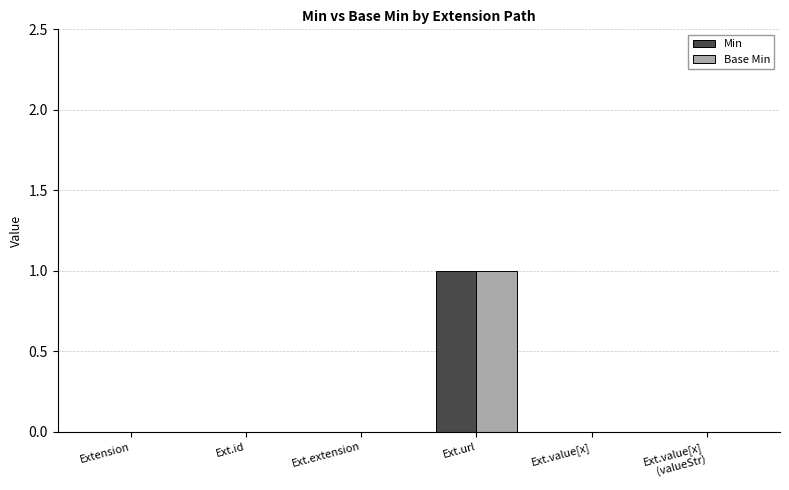

Which label corresponds to the largest value in the chart?

Ext.url